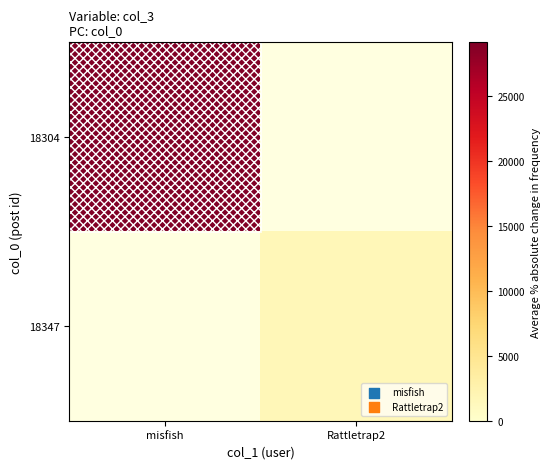

How many positive values does the 18347 series have?

1